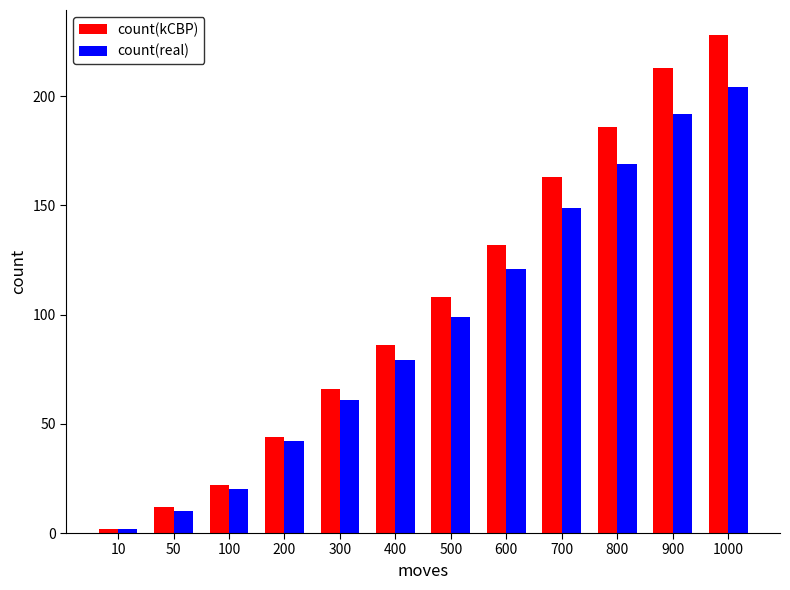

What is the difference between the maximum and minimum values in the count(real) series?

202